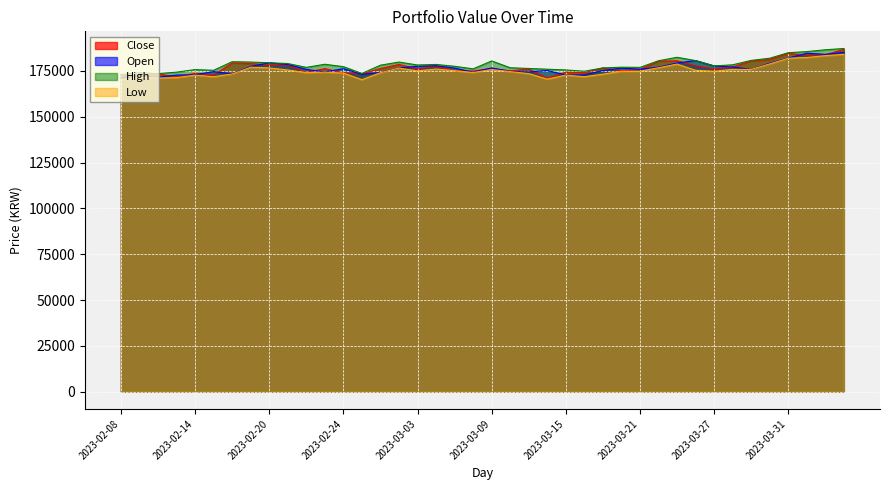

List the labels in order of High value, smallest first.

2023-02-08, 2023-02-10, 2023-02-27, 2023-02-09, 2023-02-13, 2023-03-16, 2023-02-15, 2023-03-15, 2023-02-14, 2023-03-14, 2023-03-08, 2023-03-13, 2023-03-17, 2023-03-10, 2023-02-22, 2023-03-21, 2023-03-20, 2023-02-24, 2023-03-07, 2023-03-27, 2023-02-28, 2023-03-03, 2023-03-28, 2023-03-06, 2023-02-23, 2023-02-21, 2023-02-20, 2023-02-17, 2023-03-02, 2023-02-16, 2023-03-09, 2023-03-22, 2023-03-24, 2023-03-29, 2023-03-30, 2023-03-23, 2023-03-31, 2023-04-03, 2023-04-04, 2023-04-05